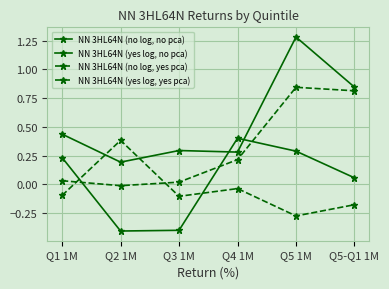

Which series has the widest spread of values?

NN 3HL64N (no log, no pca)